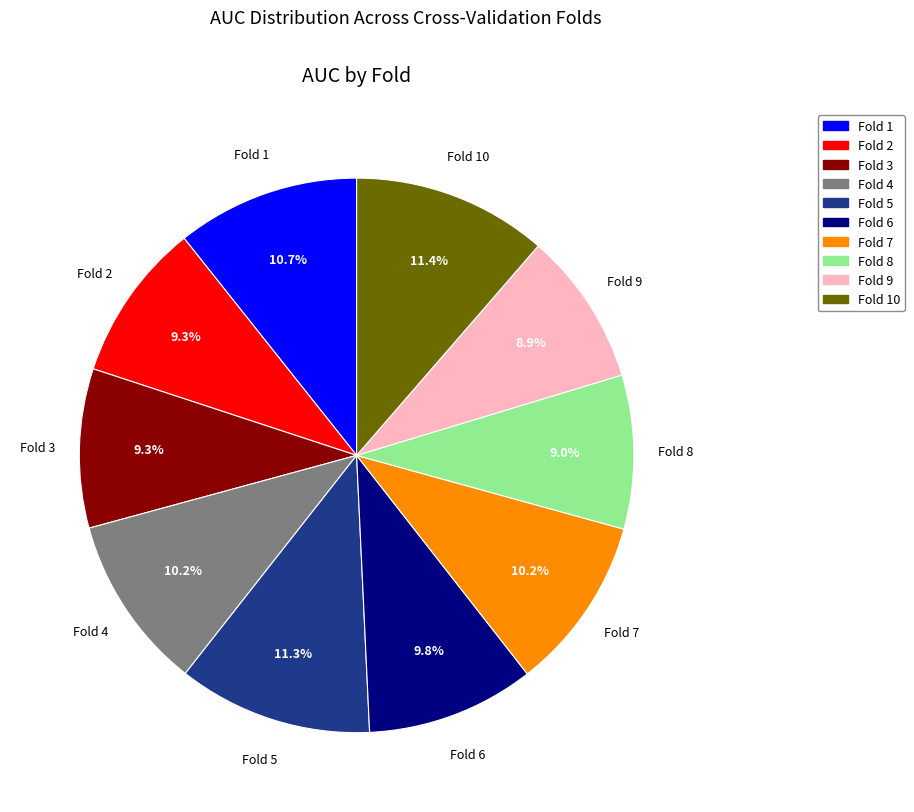

Is there any slice that represents more than half of the pie?

No